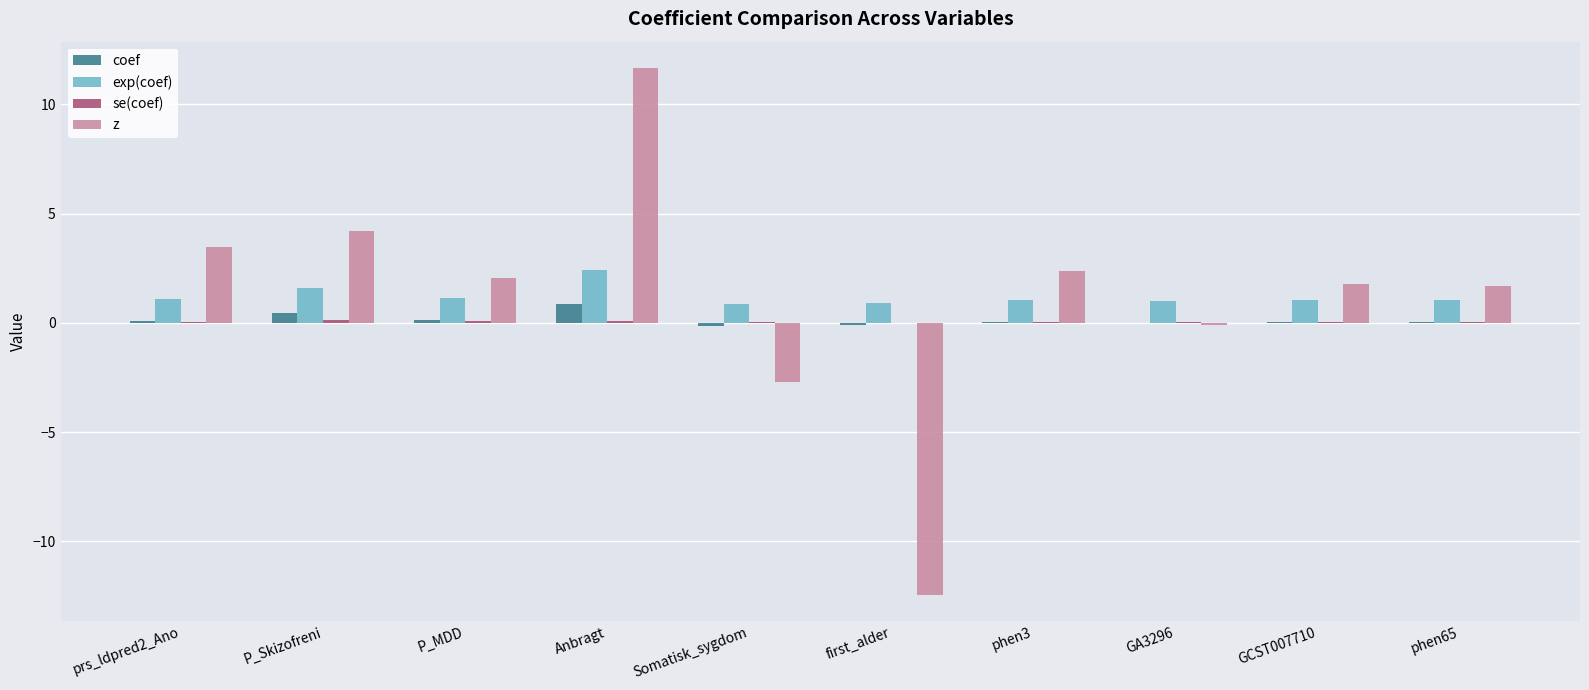

Between Anbragt and phen65, which series saw the biggest shift?

z